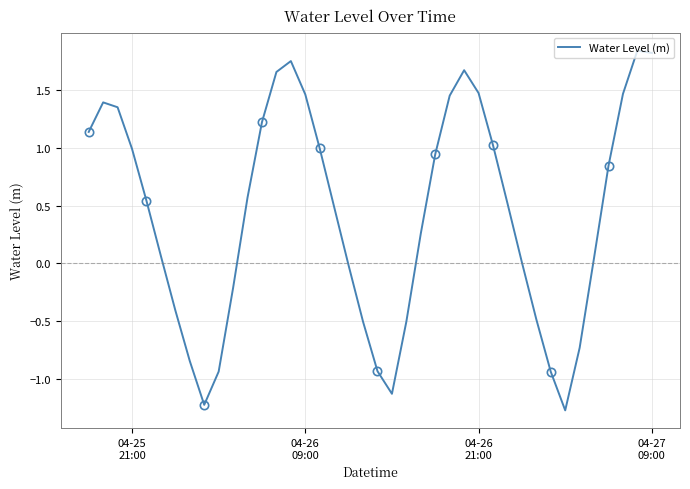

What is the lowest value of the Water Level (m) series?

-1.3